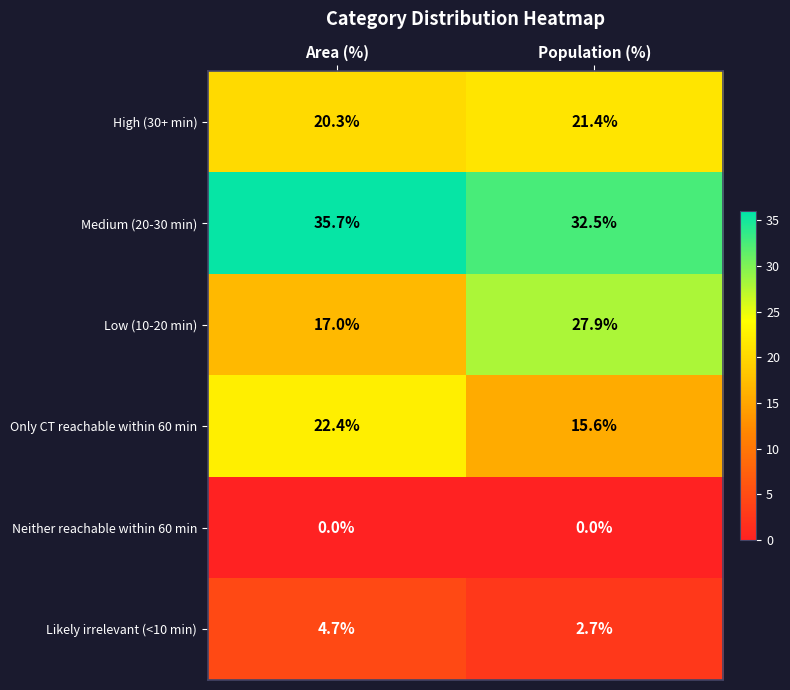

List the labels in order of Likely irrelevant (<10 min) value, largest first.

Area (%), Population (%)